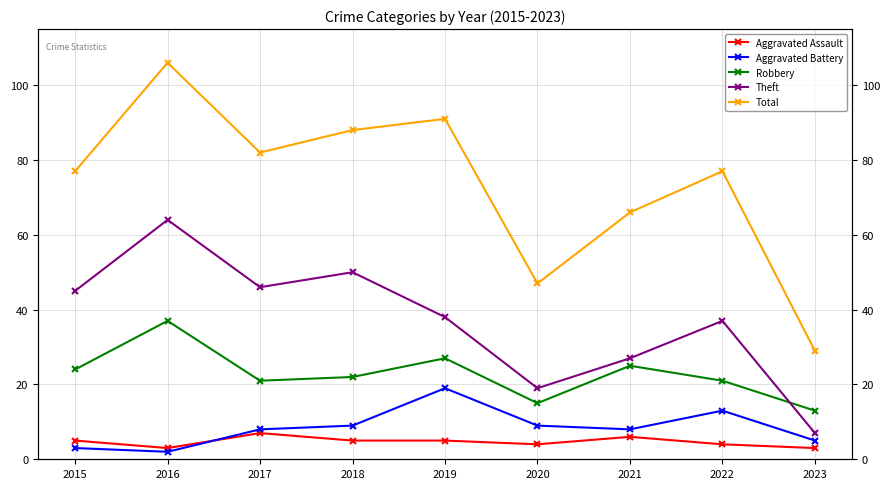

What is the value of the Robbery point at the 4th from the left?

22